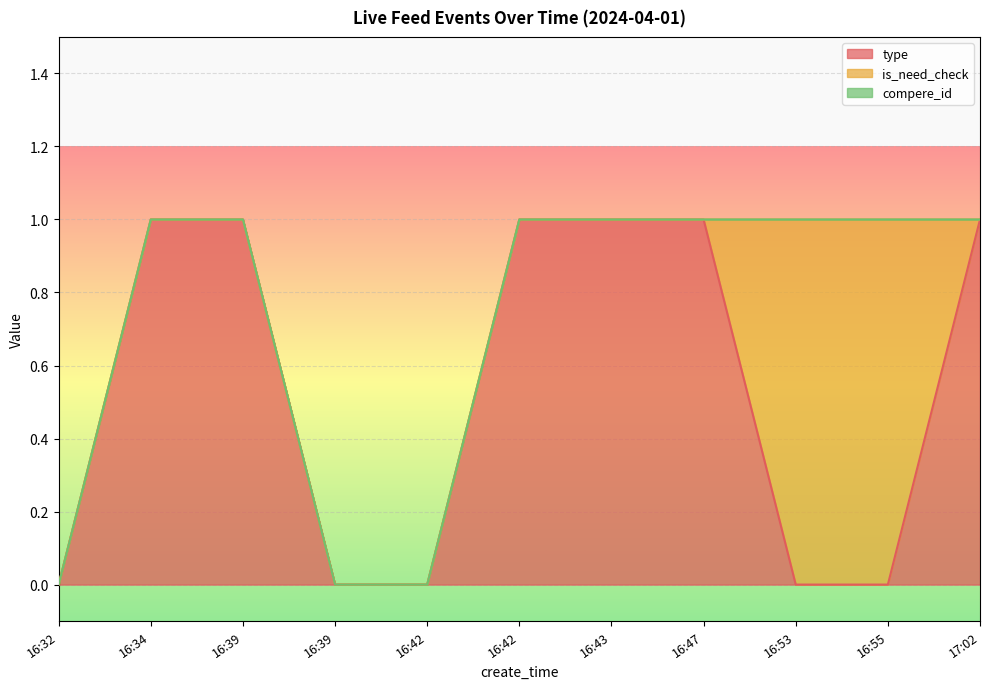

How many positive values does the type series have?

6